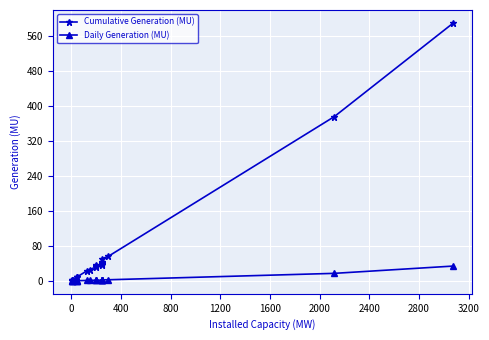

Reading left to right, what are all the values shown in this chart?

Cumulative Generation (MU): 0.5	2.2	0.9	1.5	9.2	9.4	9.6	23.6	26.0	31.8	34.3	35.7	37.2	38.0	38.3	41.4	42.6	51.0	56.4	376.2	590.8
Daily Generation (MU): 0.0	0.1	0.1	0.1	0.4	0.4	0.4	1.1	1.2	1.4	1.6	1.6	1.6	1.8	1.8	1.9	1.9	2.4	2.6	17.3	34.0